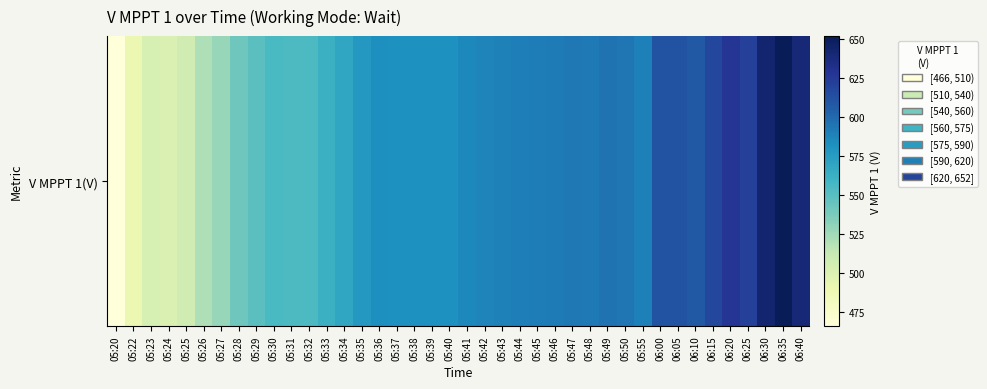

What is the sum of the values at 05:30 and 05:48?

1148.5